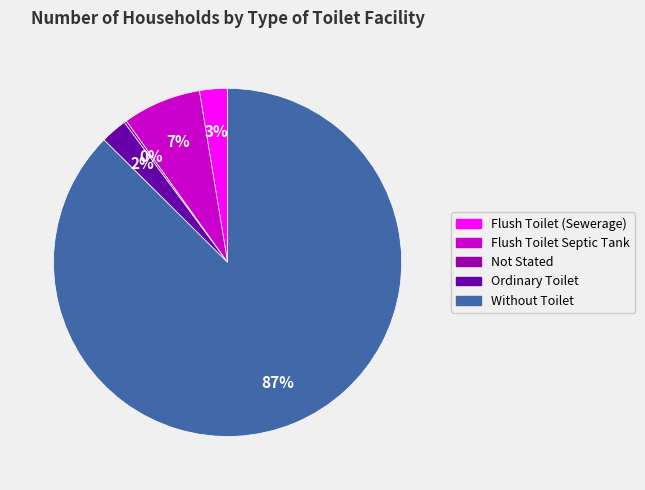

Which slice is the largest?

Without Toilet